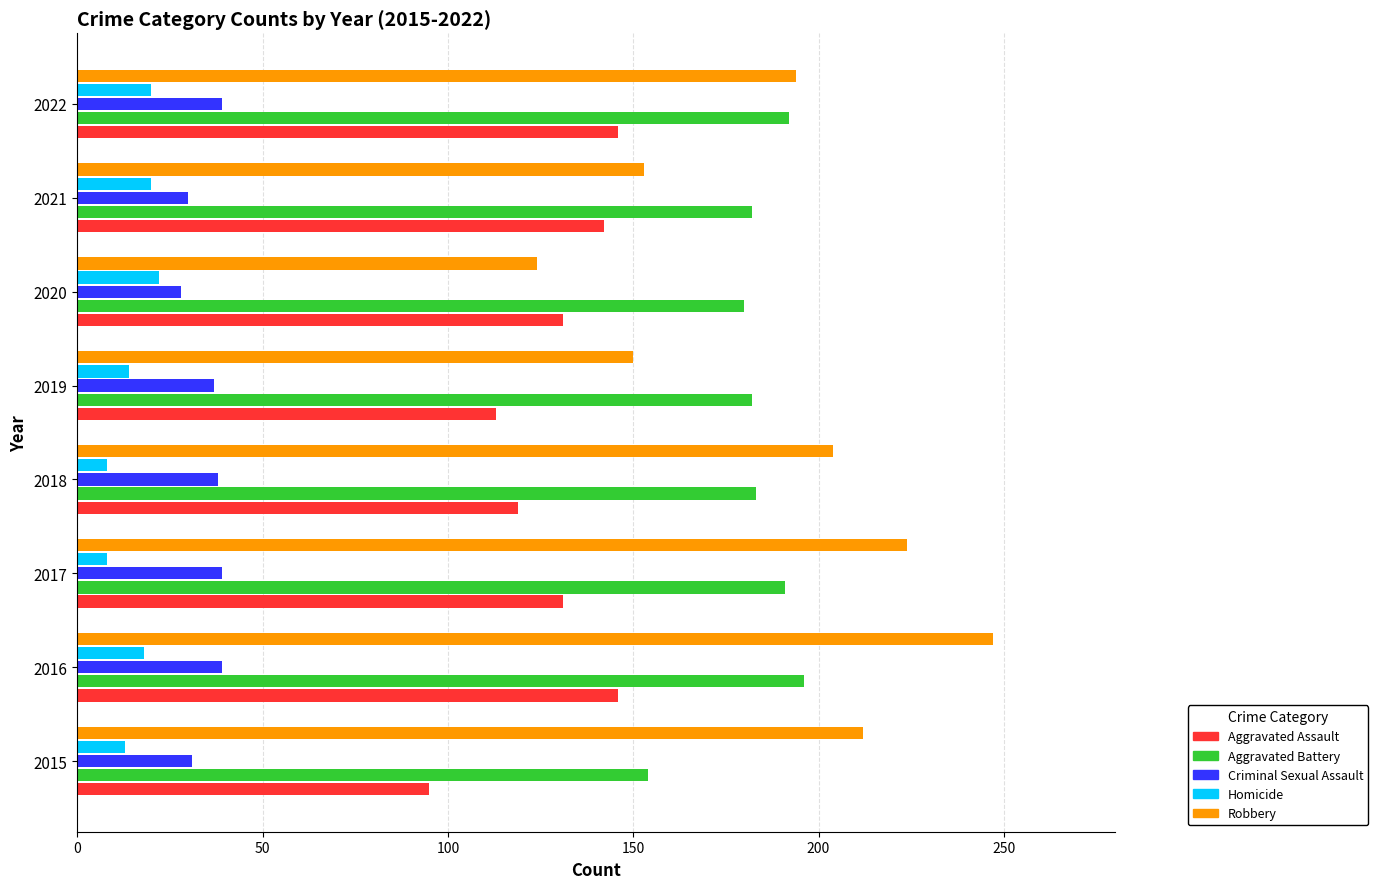

At 2015, list the series in order from largest to smallest.

Robbery, Aggravated Battery, Aggravated Assault, Criminal Sexual Assault, Homicide